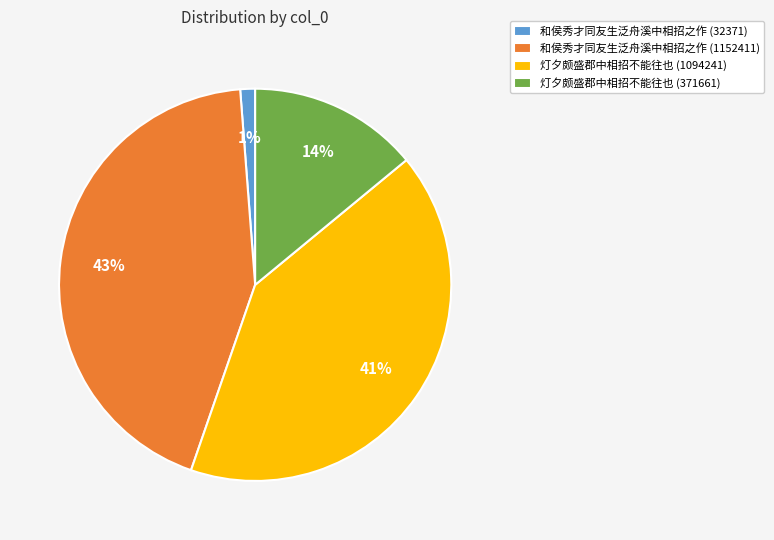

Combined, do 灯夕颇盛郡中相招不能往也 (1094241) and 灯夕颇盛郡中相招不能往也 (371661) account for over 50%?

Yes